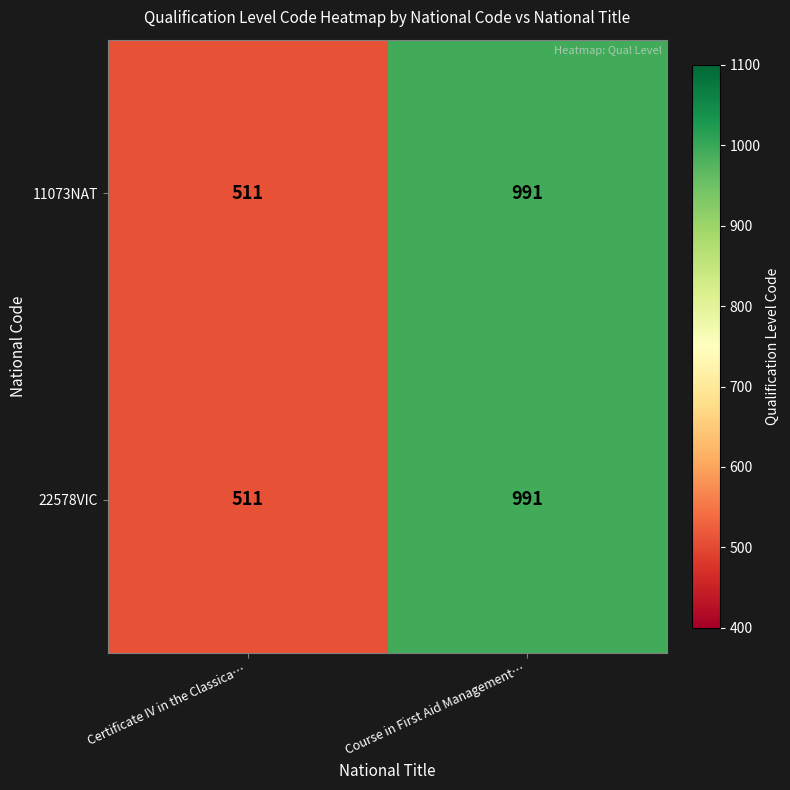

What is the minimum value for 11073NAT?

511